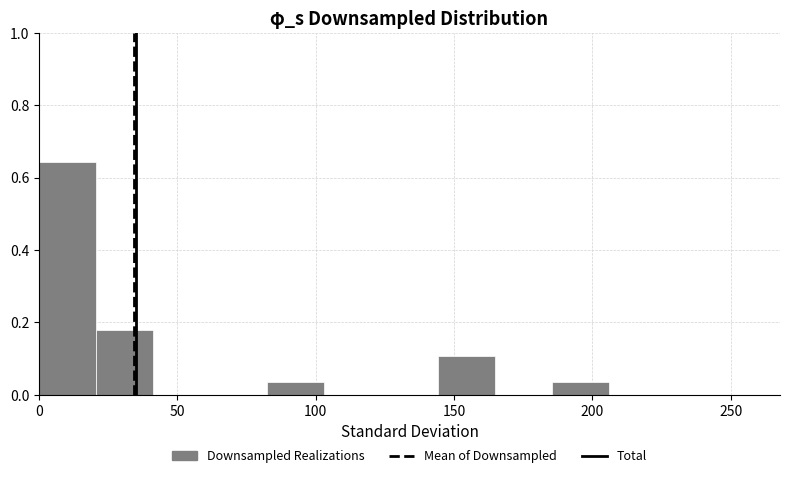

Over which range of the x-axis is the bar tallest?

0 to 20